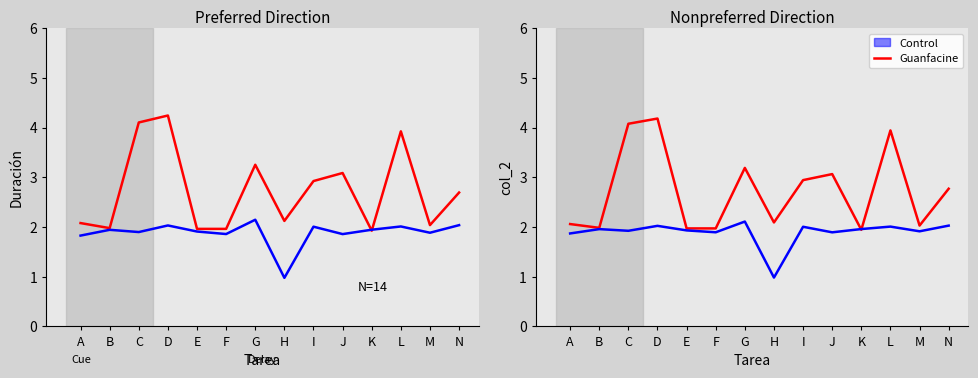

At which label is Duración closest to 3?

I